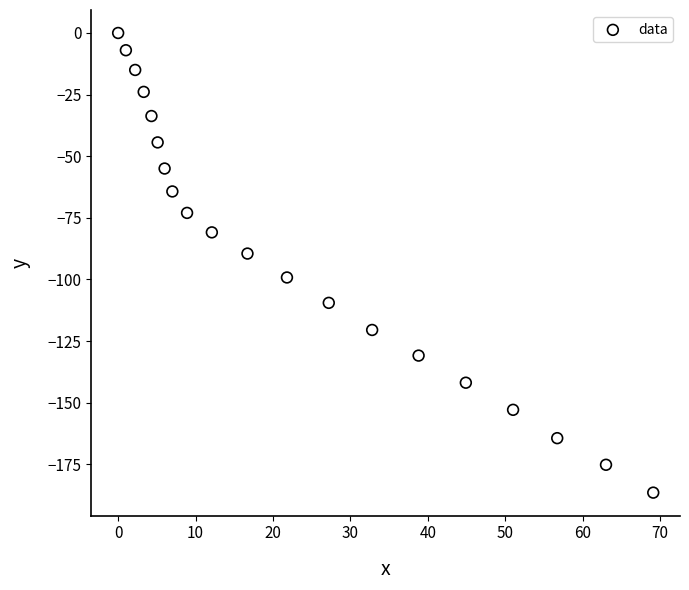

What is the range of X values (max minus min)?

69.1